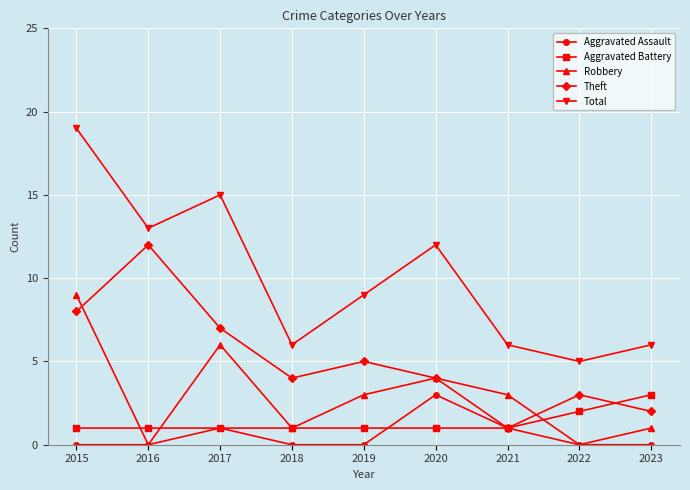

What is the value of the Aggravated Battery point at the 4th from the left?

1